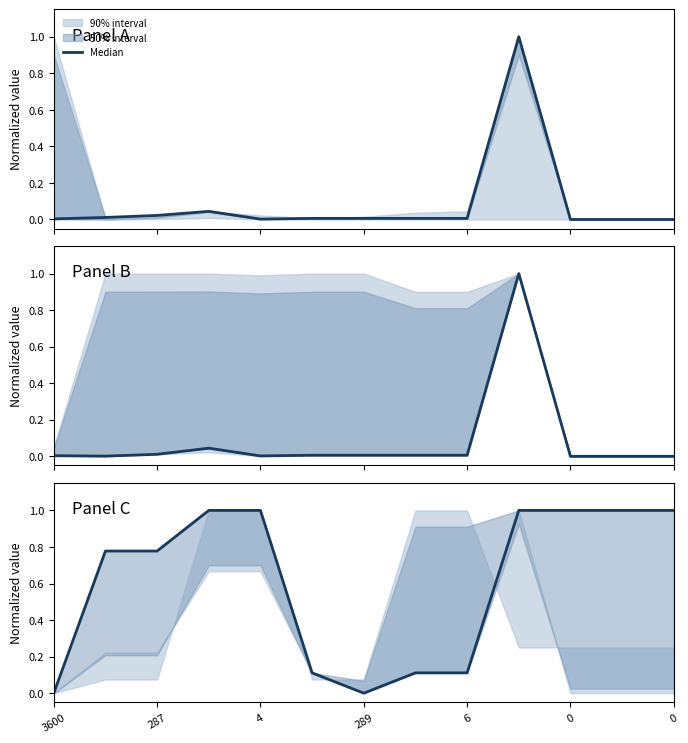

What is the difference between the maximum and minimum values?

1.0